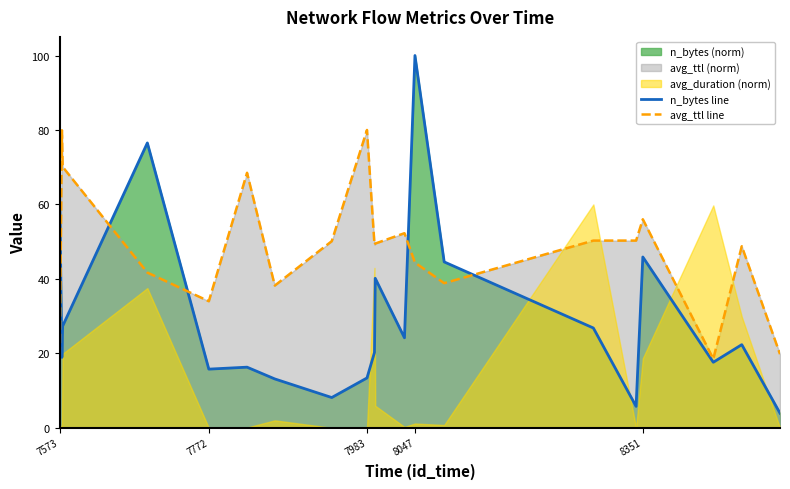

Reading left to right, transcribe all the data shown in this chart.

n_bytes line: 63.2	18.9	27.4	76.5	15.8	16.3	13.1	8.2	13.4	20.2	40.2	24.2	100.0	44.6	26.8	5.8	45.9	17.6	22.4	3.9
avg_ttl line: 15.6	79.9	70.1	41.7	34.0	68.5	38.2	50.1	80.0	49.2	49.5	52.3	44.4	38.9	50.3	50.3	56.0	18.5	48.8	19.8